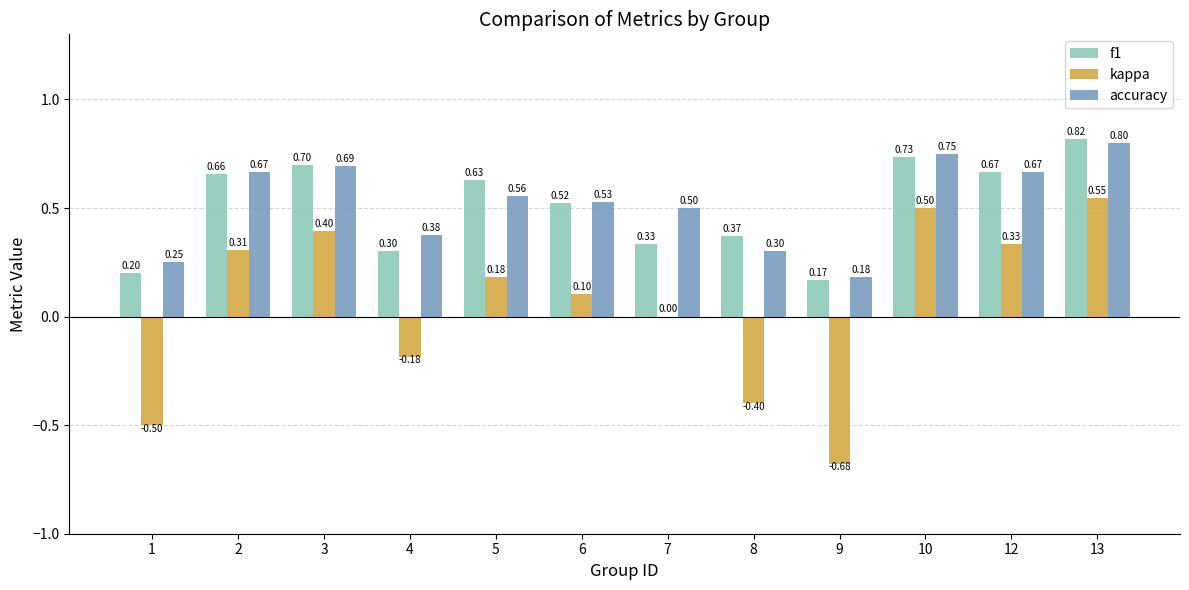

Is it true that accuracy equals 0.8 at 13?

True